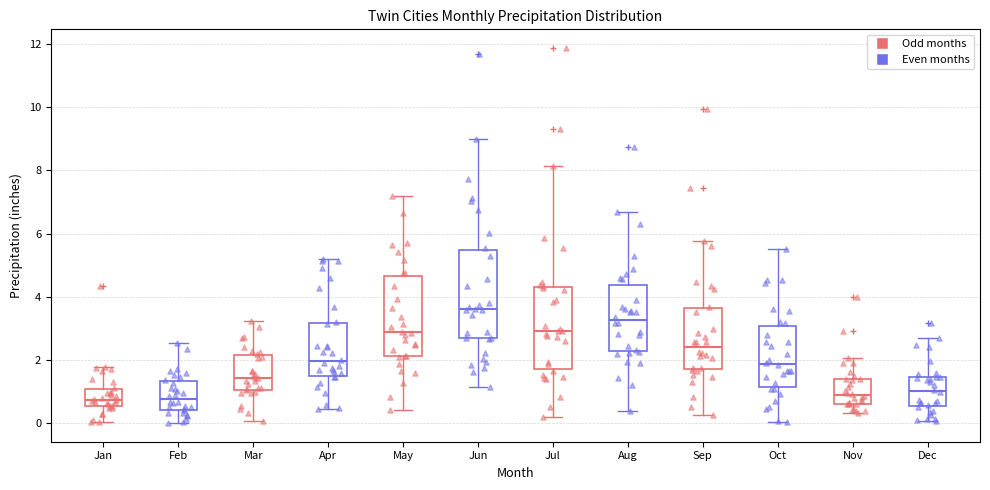

Reading left to right, read every box against the y-axis: the position of its median line, the range the box covers, and the ends of its whiskers. The values are not printed on the chart, so give them approximately, as read against the axis.

Jan: median 0.8, box 0.6 to 1.0, whiskers 0.0 to 1.8
Feb: median 0.8, box 0.4 to 1.4, whiskers 0.0 to 2.6
Mar: median 1.4, box 1.0 to 2.2, whiskers 0.0 to 3.2
Apr: median 2.0, box 1.6 to 3.2, whiskers 0.4 to 5.2
May: median 2.8, box 2.2 to 4.6, whiskers 0.4 to 7.2
Jun: median 3.6, box 2.6 to 5.4, whiskers 1.2 to 9.0
Jul: median 3.0, box 1.8 to 4.4, whiskers 0.2 to 8.2
Aug: median 3.2, box 2.2 to 4.4, whiskers 0.4 to 6.6
Sep: median 2.4, box 1.8 to 3.6, whiskers 0.2 to 5.8
Oct: median 1.8, box 1.2 to 3.0, whiskers 0.0 to 5.6
Nov: median 1.0, box 0.6 to 1.4, whiskers 0.4 to 2.0
Dec: median 1.0, box 0.6 to 1.4, whiskers 0.0 to 2.6